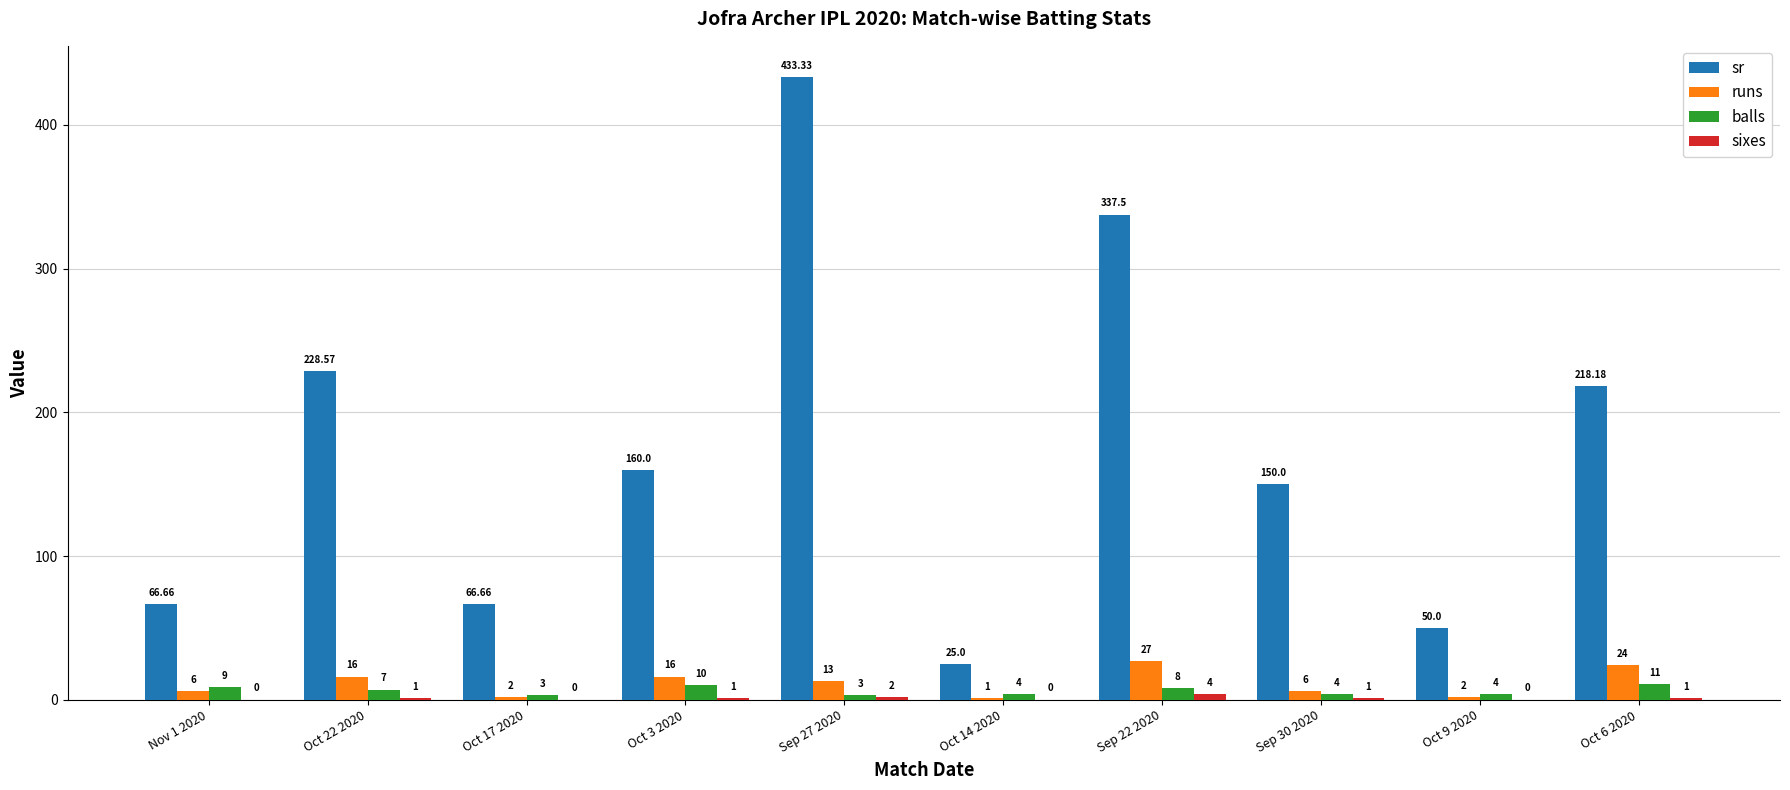

At which category is the sum across all series the highest?

Sep 27 2020